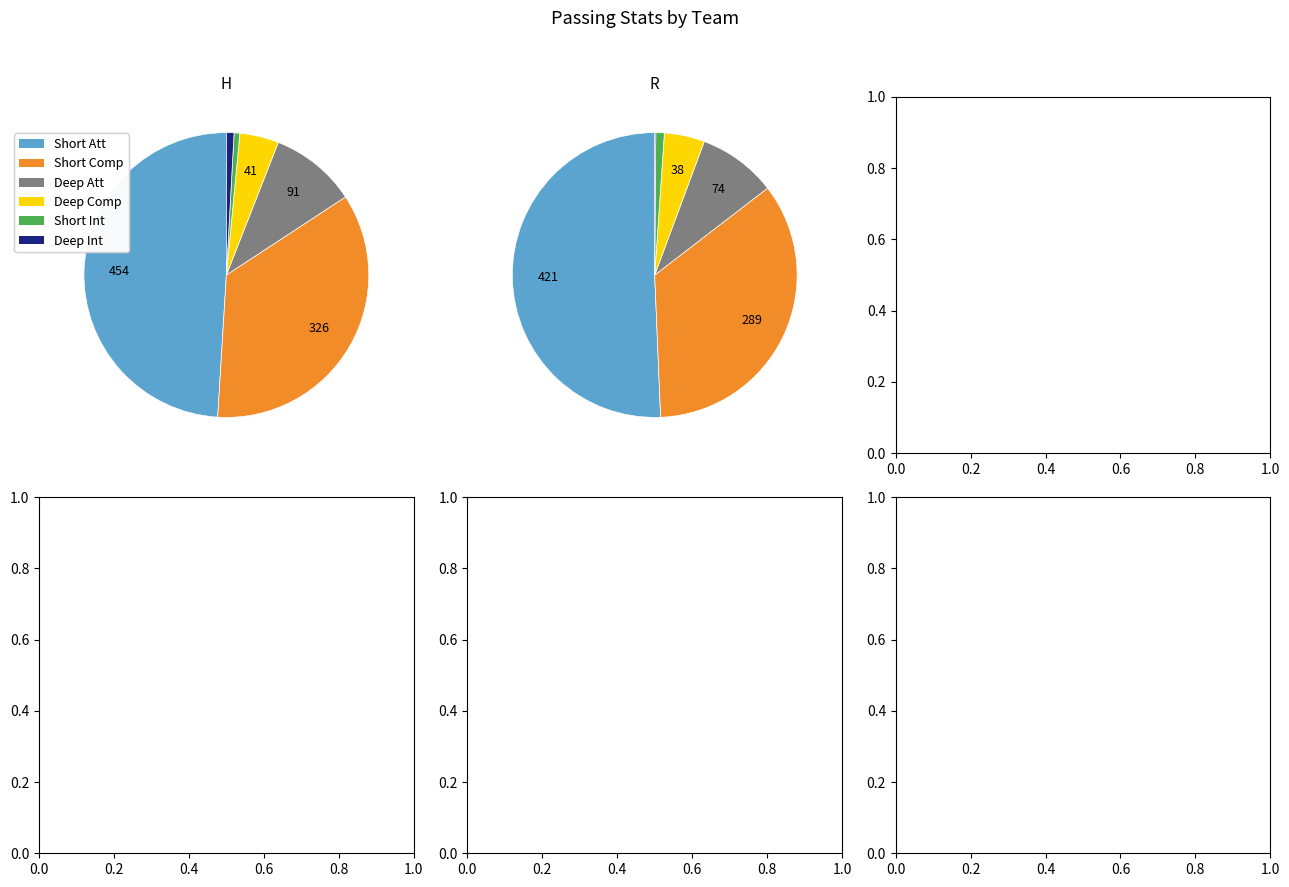

Does H account for over 50% of the chart?

Yes